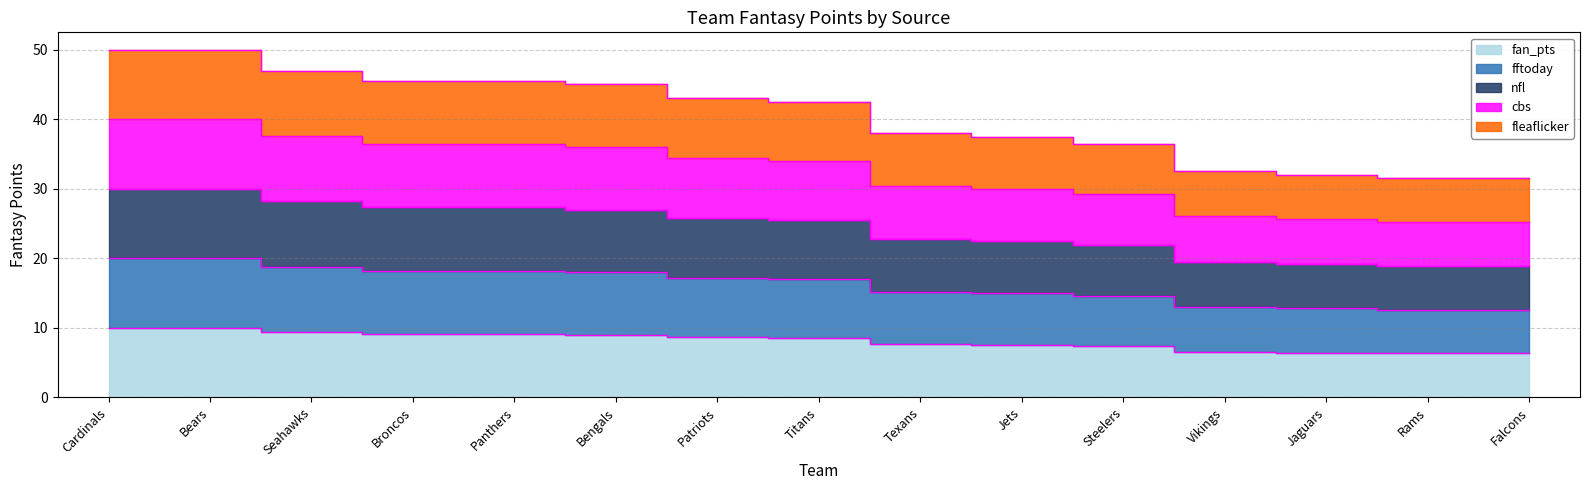

What is the difference between the maximum and minimum values in the nfl series?

11.1